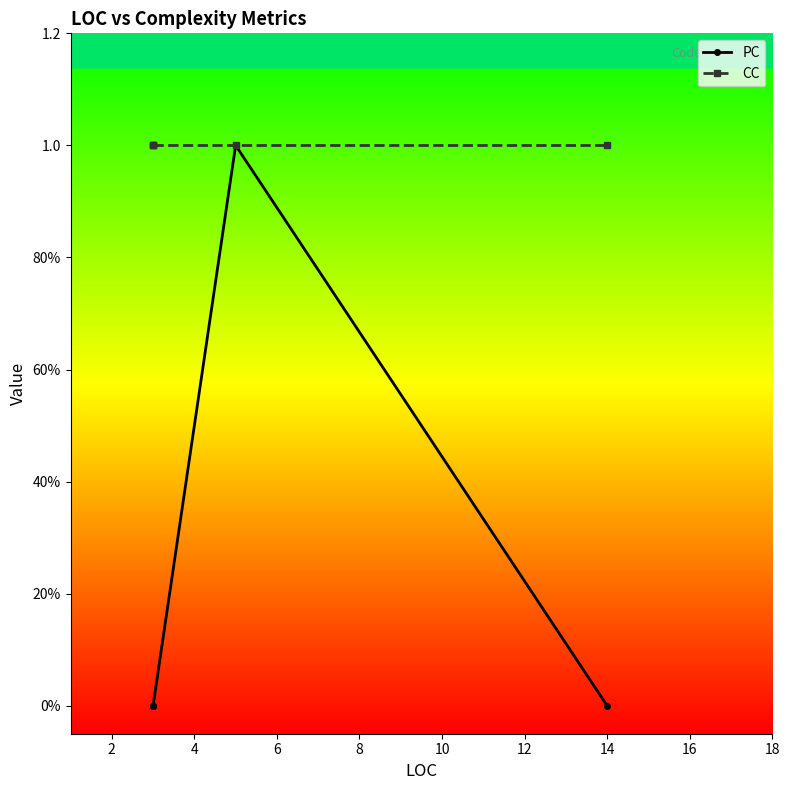

True or false: PC has a value of 0 at 6.

False